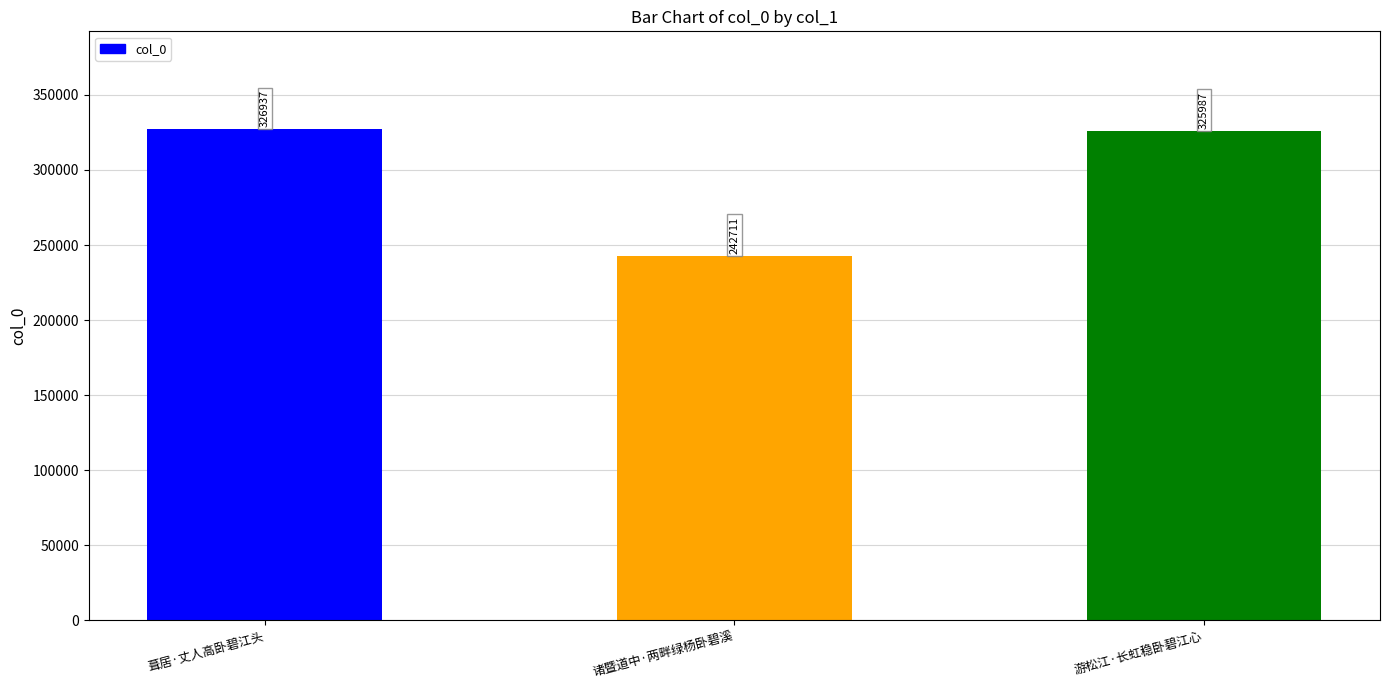

What is the greatest value displayed?

326937